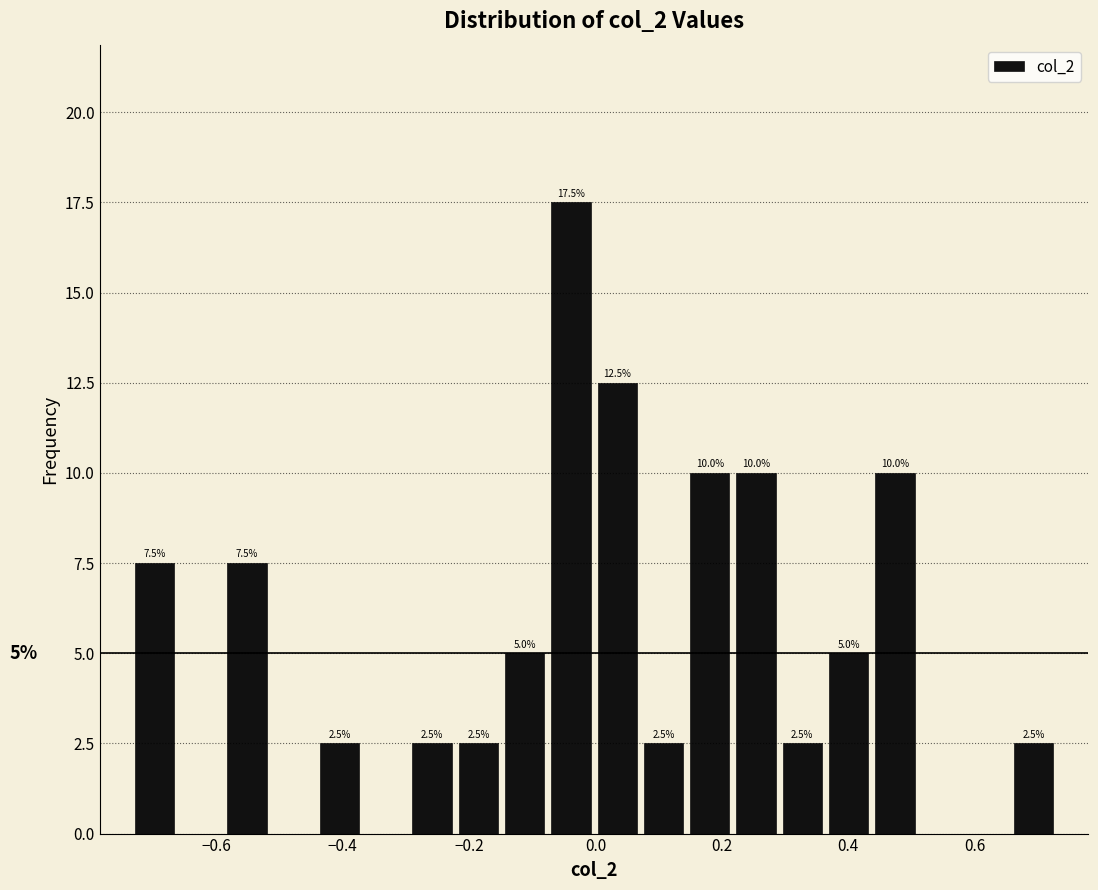

Read against the x-axis, roughly where is the centre of the tallest bar?

-0.04